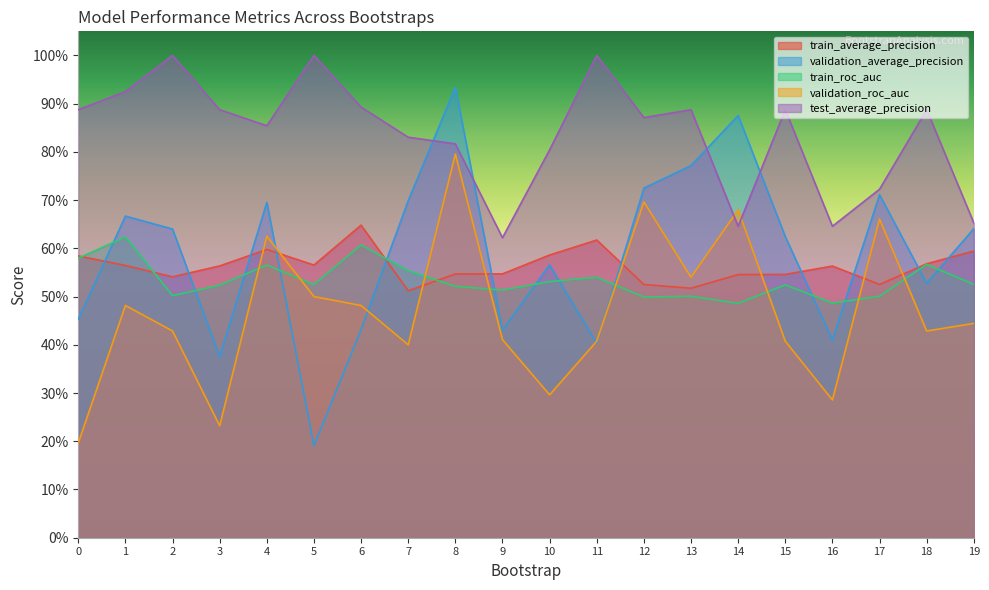

At which label does test_average_precision reach its peak?

2